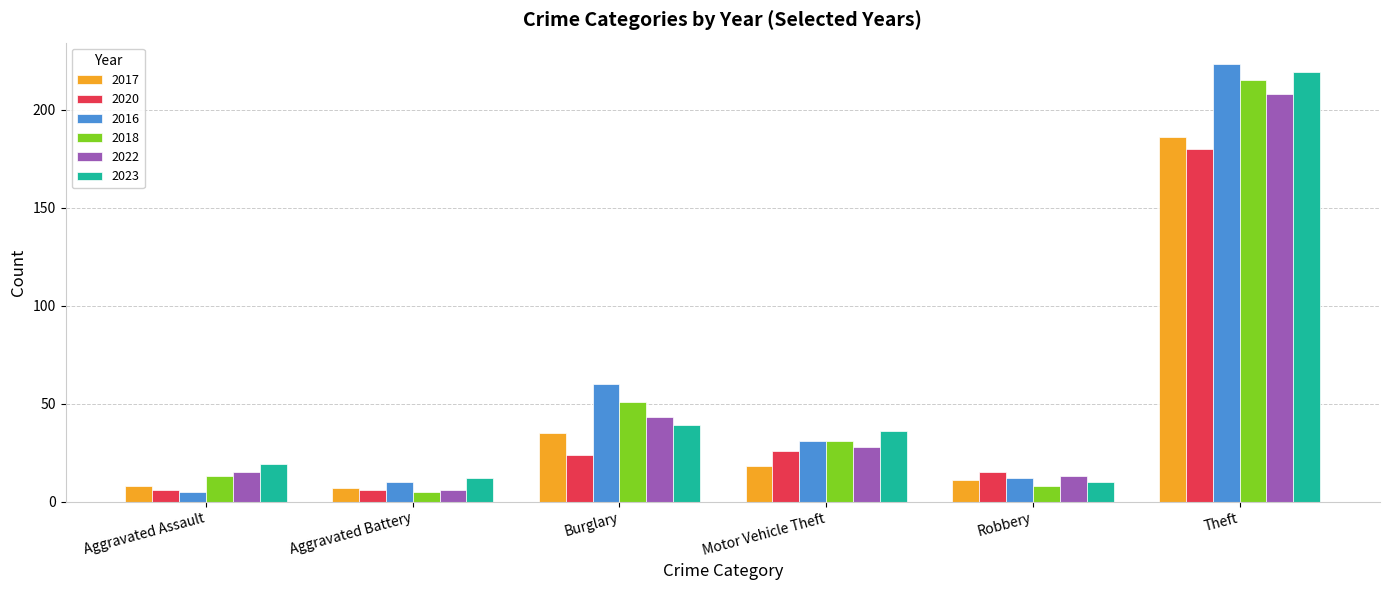

How many data points does each series have?

6